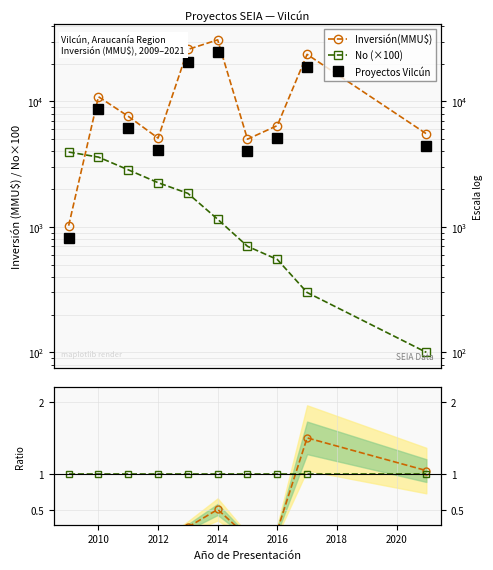

What is the approximate value of Proyectos Vilcún at 2014?

24767.2